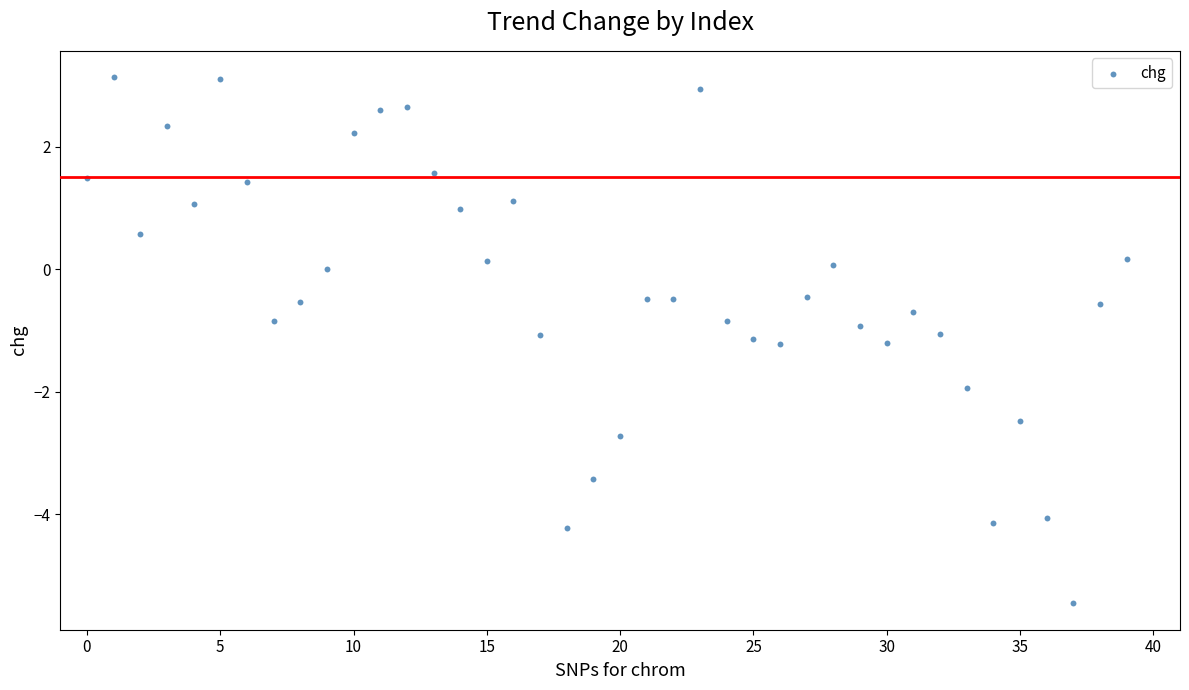

What is the range of Y values (max minus min)?

8.6